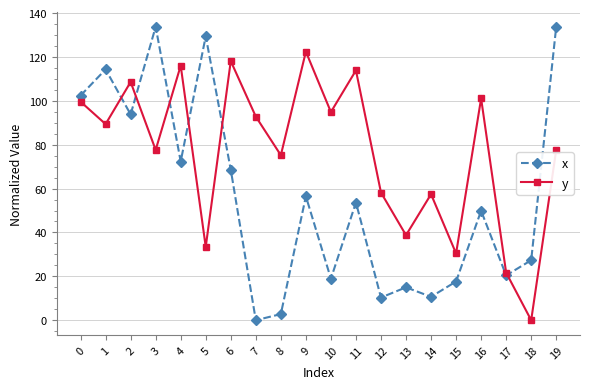

True or false: y and x intersect in this chart.

True